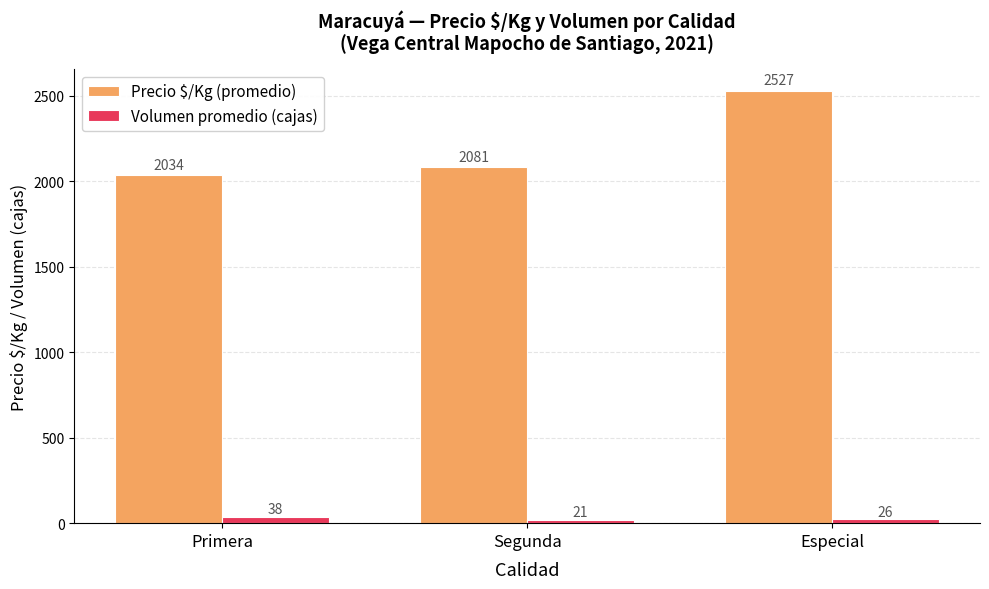

At which category is the sum across all series the highest?

Especial